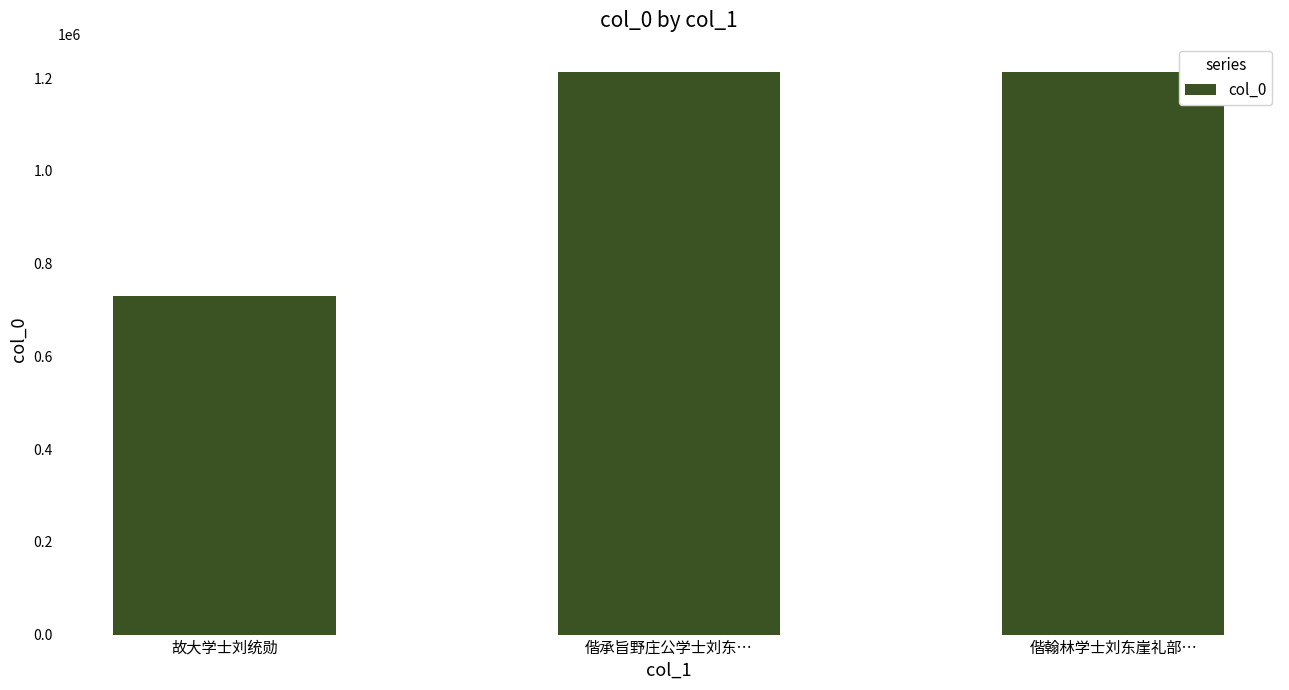

How many values are below 1213627?

1